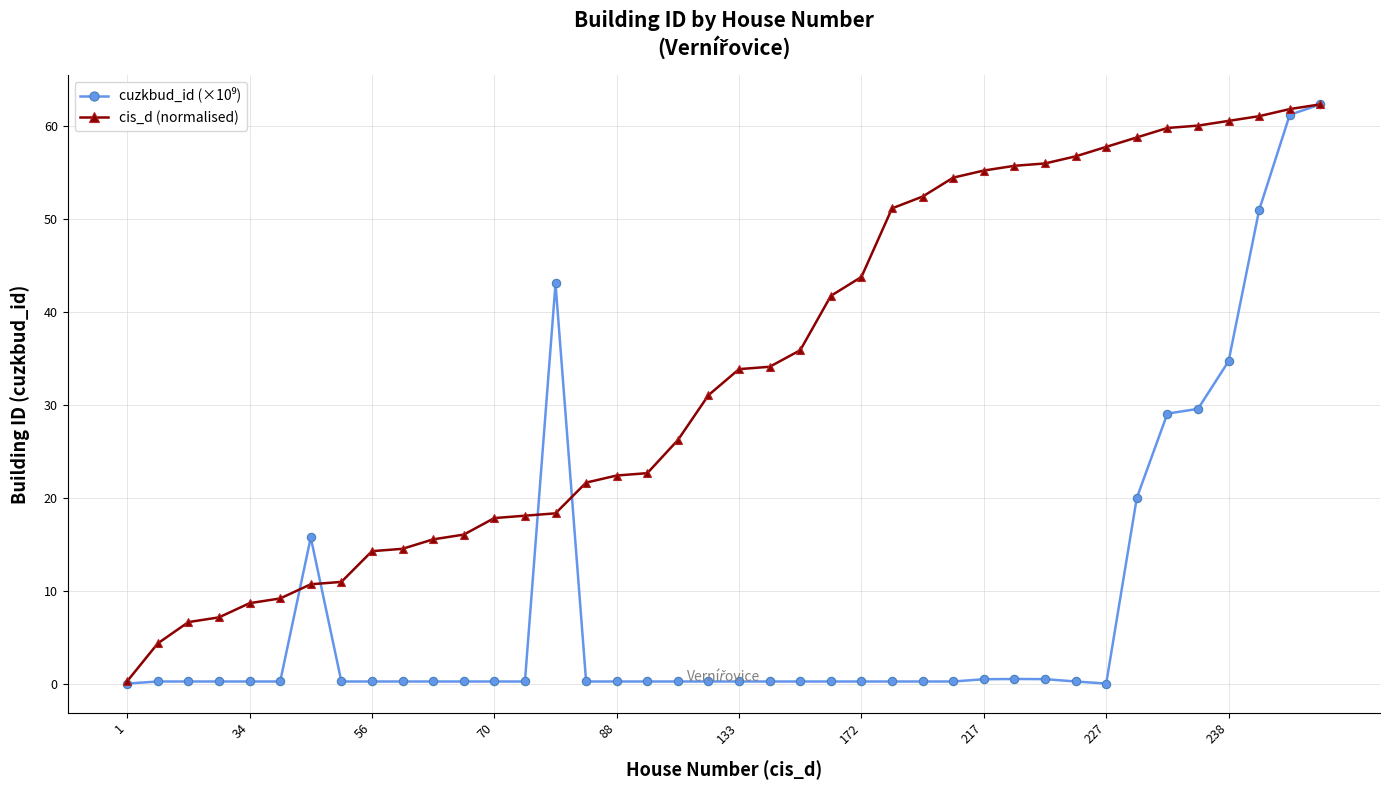

What is the greatest value displayed?

62.3